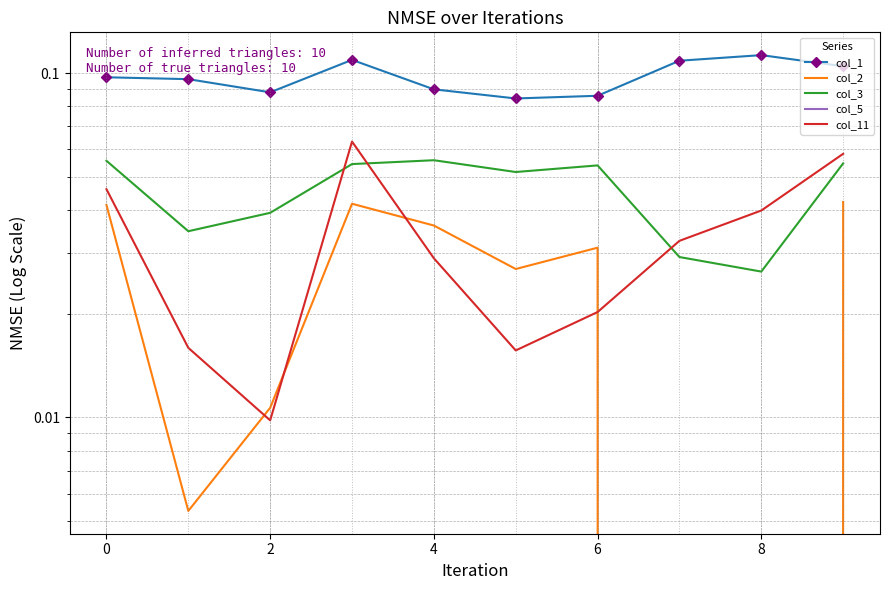

Count the col_1 values in the range 0 to 1.

10